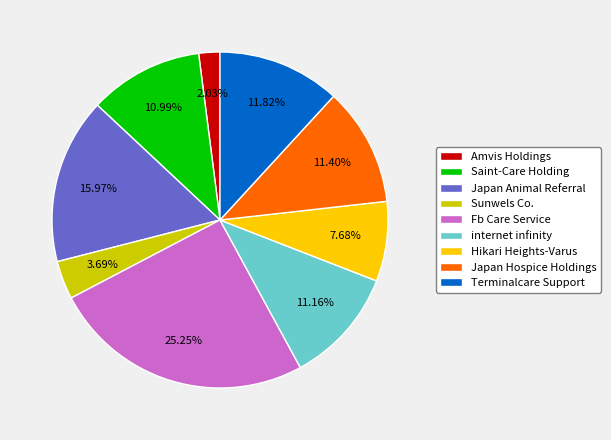

To the nearest percent, what is the average slice percentage?

11%